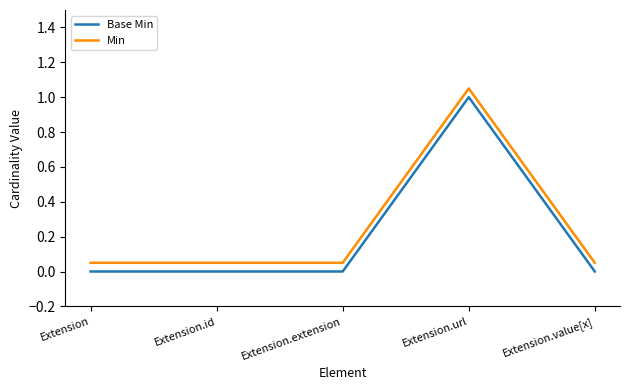

Reading left to right, what are all the values shown in this chart?

Base Min: Extension=0.0	Extension.id=0.0	Extension.extension=0.0	Extension.url=1.0	Extension.value[x]=0.0
Min: Extension=0.1	Extension.id=0.1	Extension.extension=0.1	Extension.url=1.1	Extension.value[x]=0.1